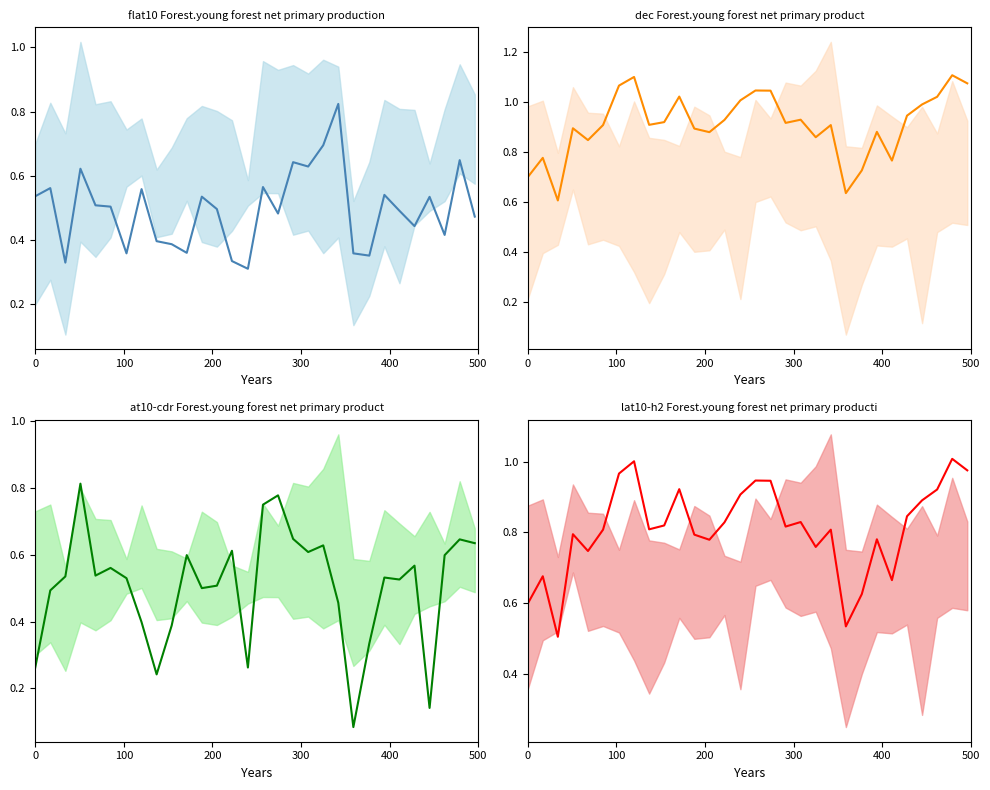

What is the difference between the highest and lowest values at 0?

0.4